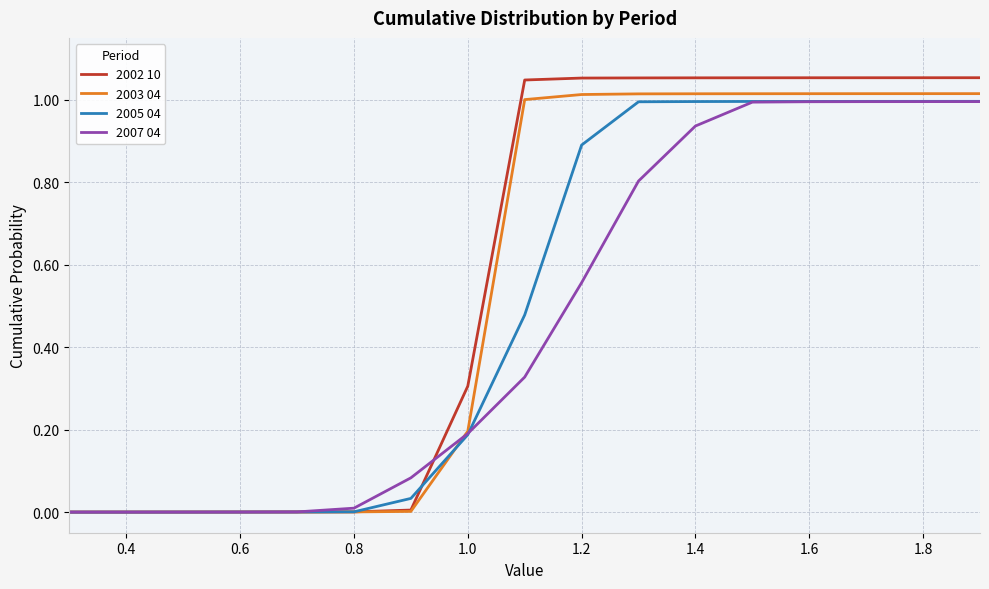

Which series has the largest range (max minus min)?

2002 10